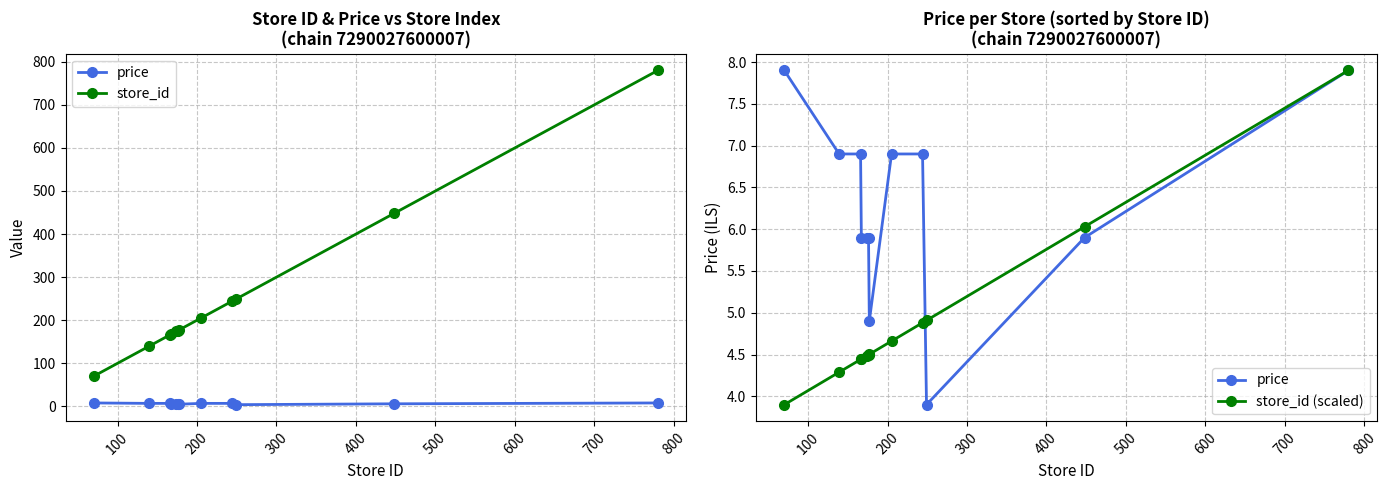

In price, how many points are lower than both neighbors (excluding endpoints)?

2